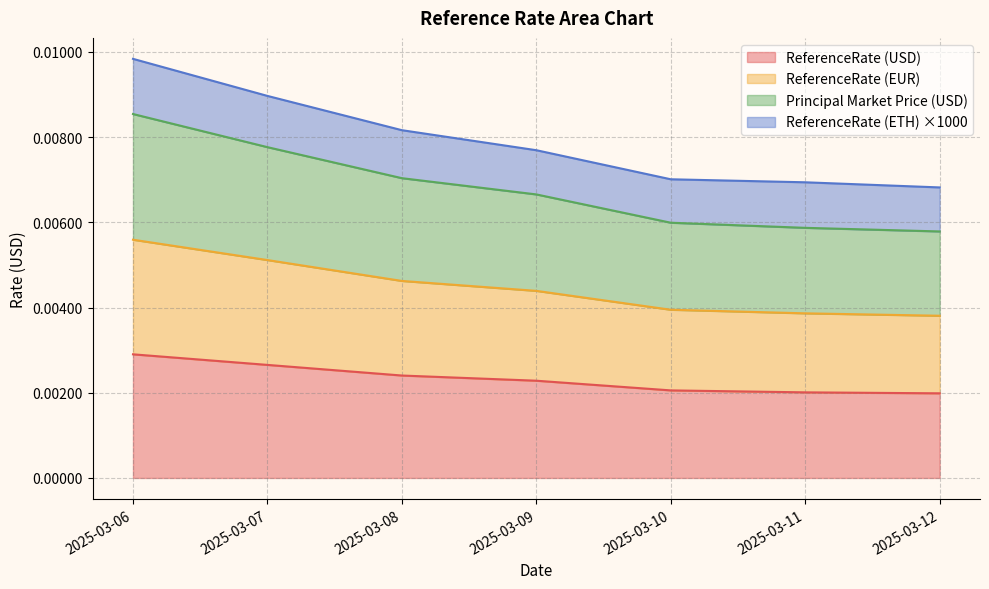

True or false: ReferenceRate has more than 2 interior local peaks.

False